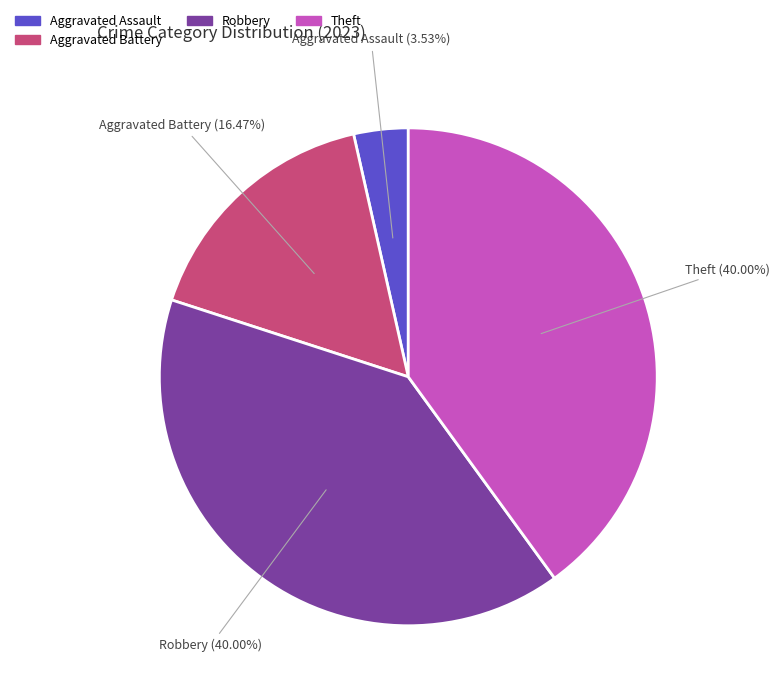

Is there any slice that represents more than half of the pie?

No